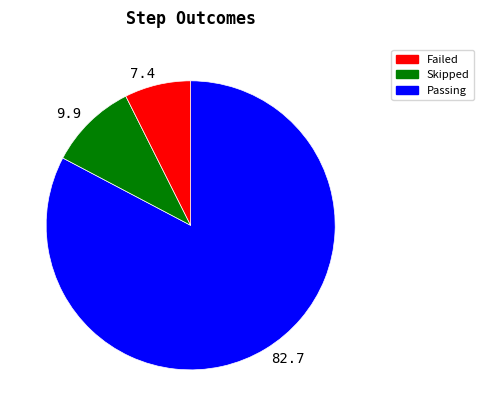

How many segments does this pie chart have?

3